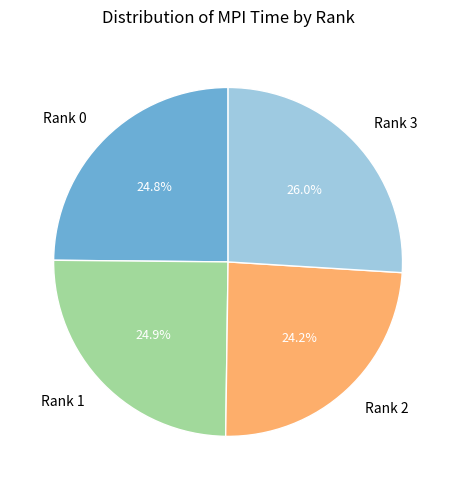

To the nearest percent, what percentage of the pie is Rank 3?

26%